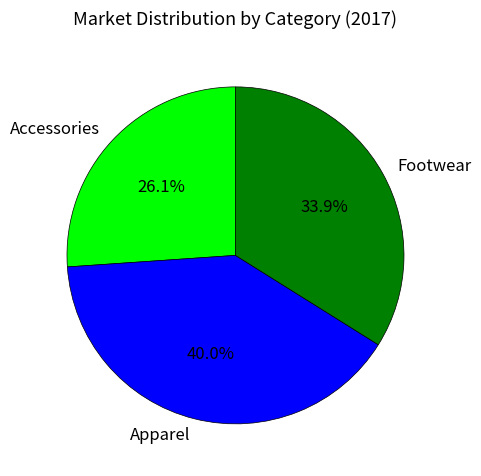

Does Footwear account for over 50% of the chart?

No